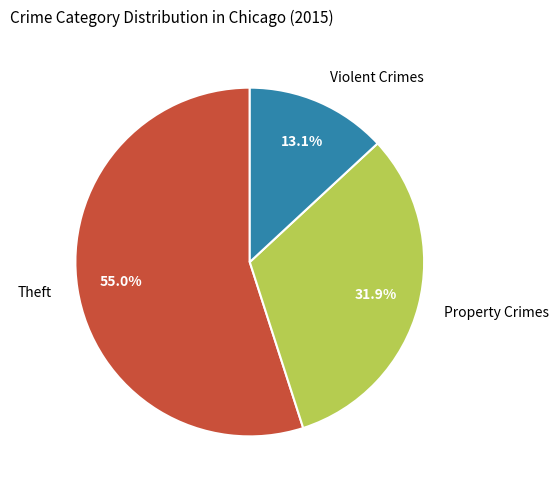

Which category accounts for the majority?

Theft